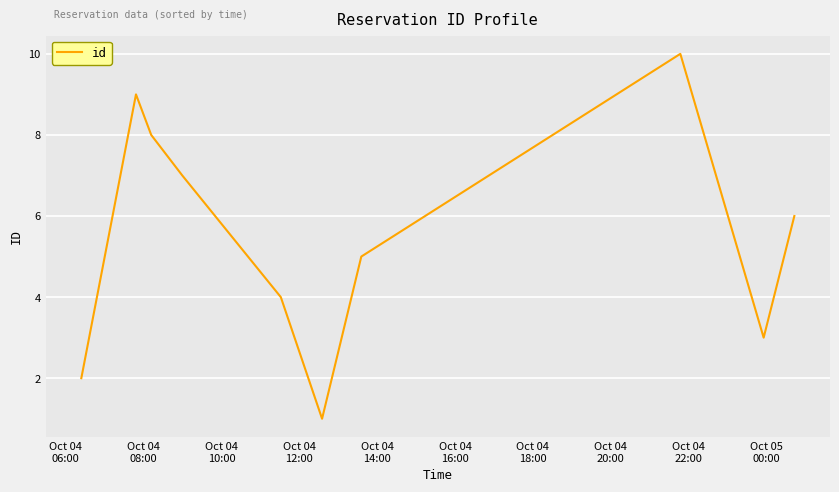

Reading left to right, what are all the values shown in this chart?

2	9	8	7	4	1	5	10	3	6